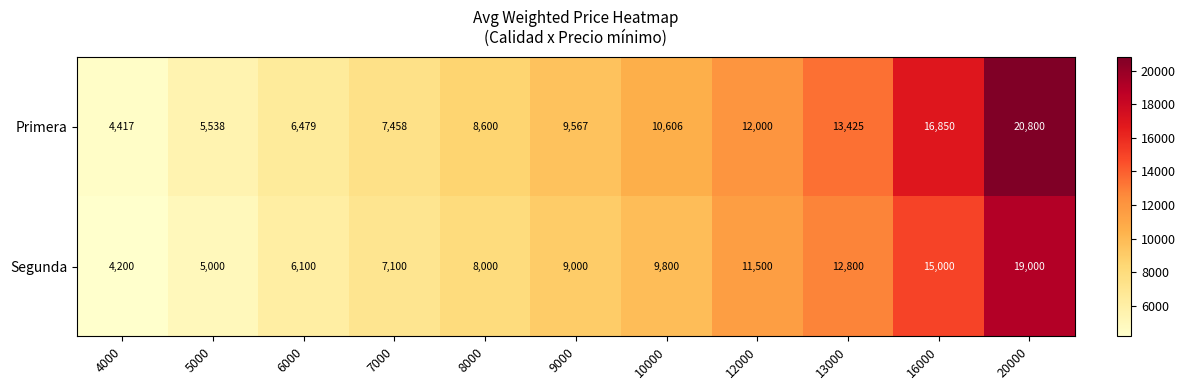

What is the sum of all Primera values?

115740